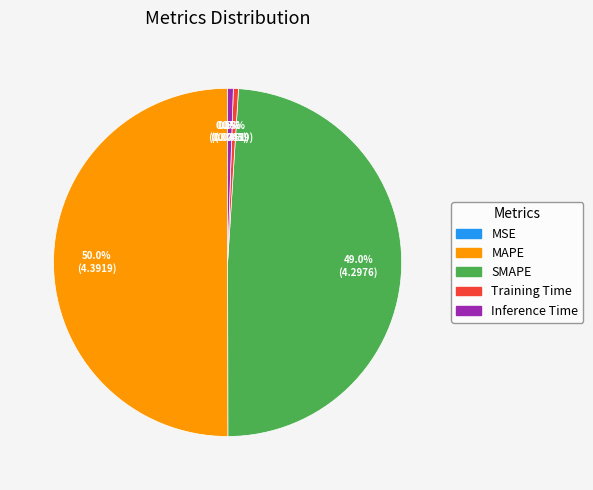

What is the majority slice?

MAPE